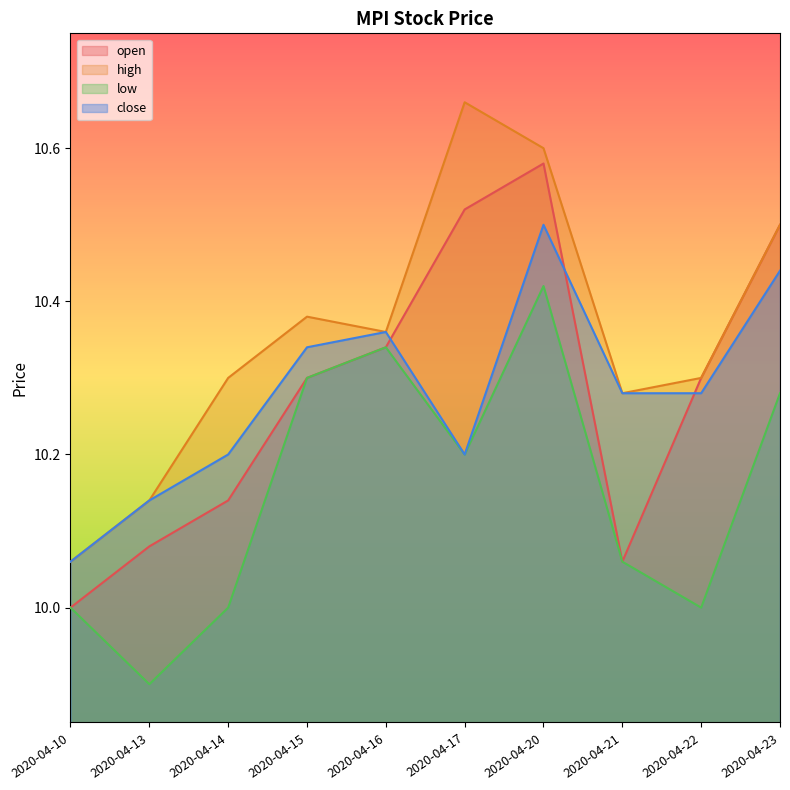

True or false: low and high cross at least once.

False